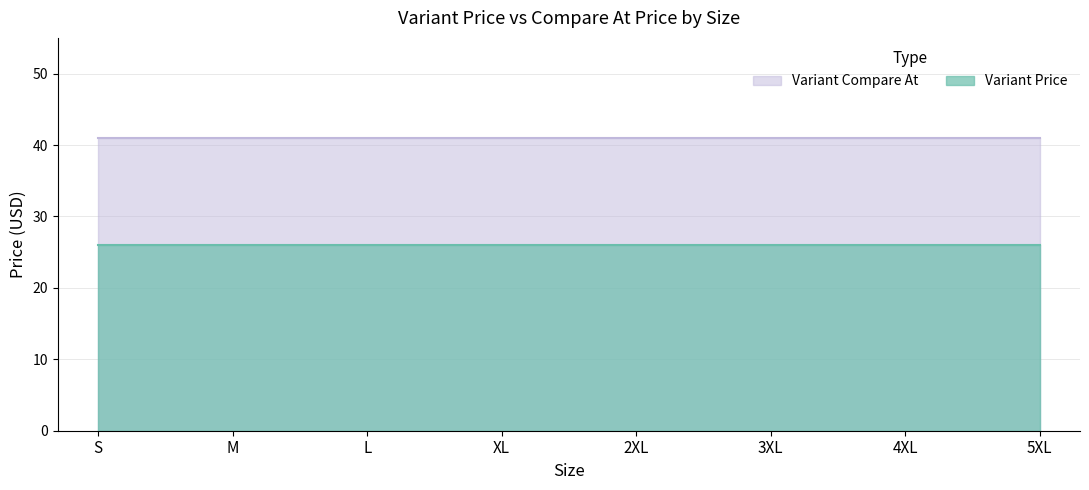

What position from the left is S?

1